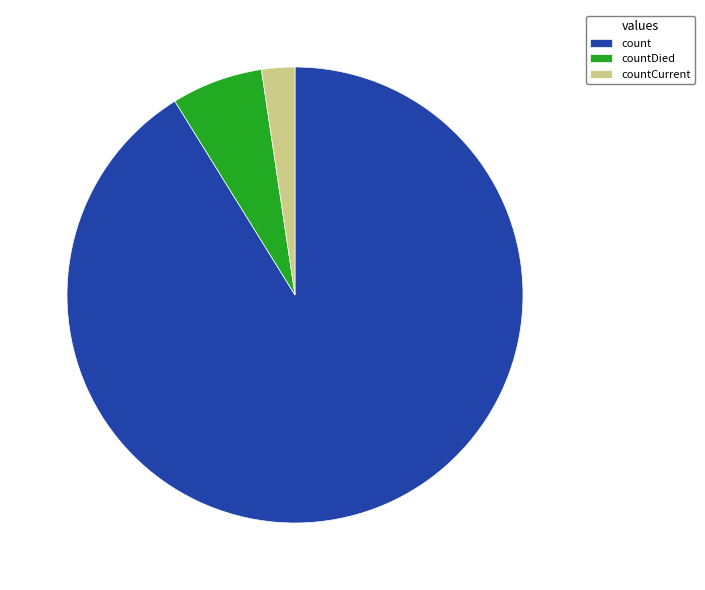

How many segments does this pie chart have?

3